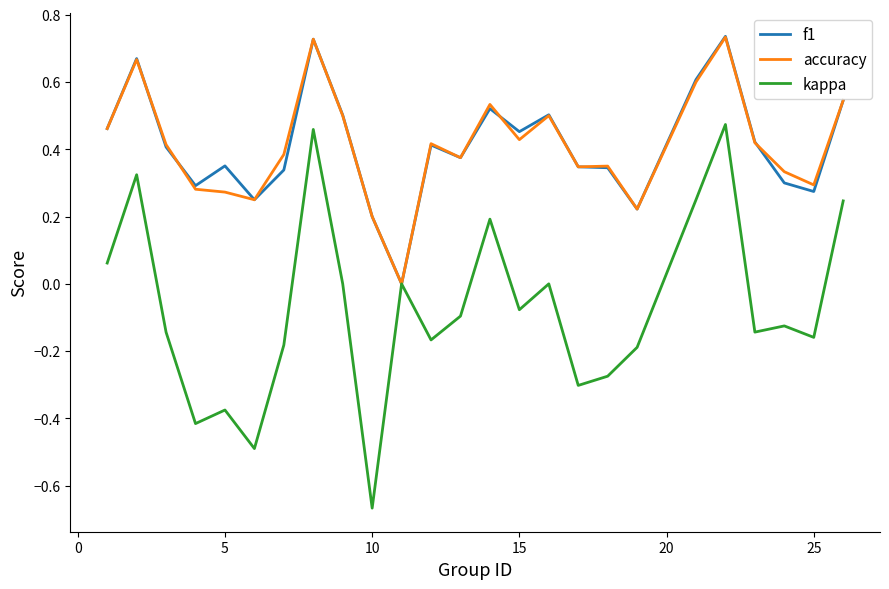

Which series has the widest spread of values?

kappa